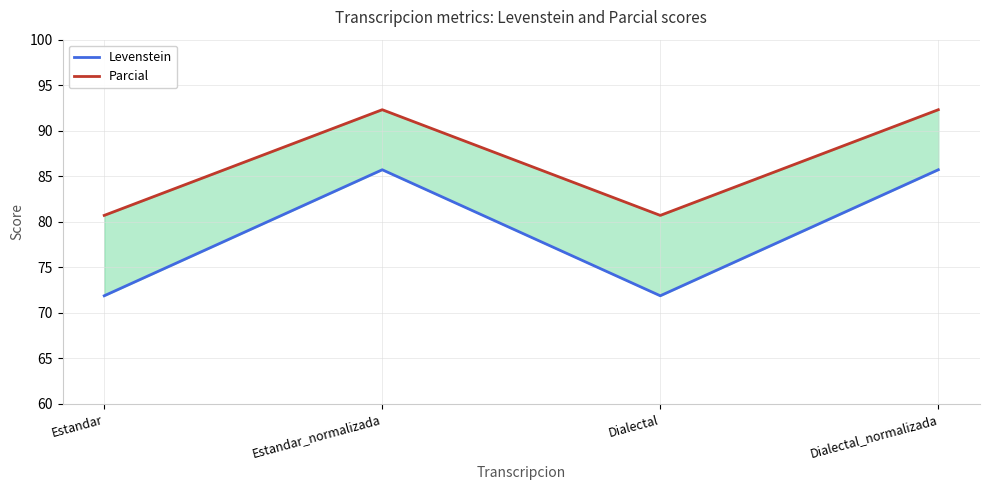

What value does the Parcial series have at Estandar?

80.7